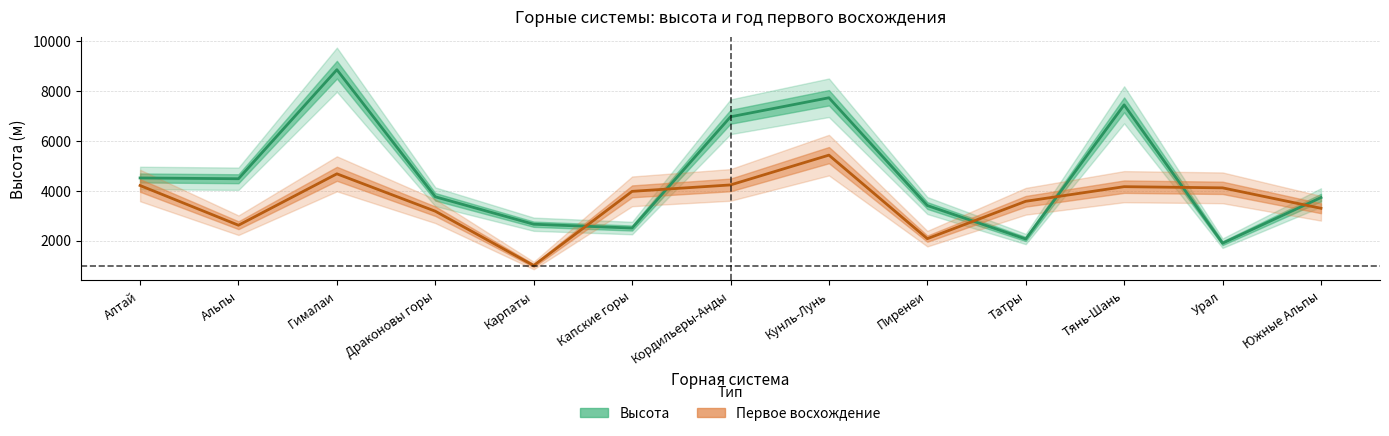

In Первое восхождение, how many points are higher than both neighbors (excluding endpoints)?

3